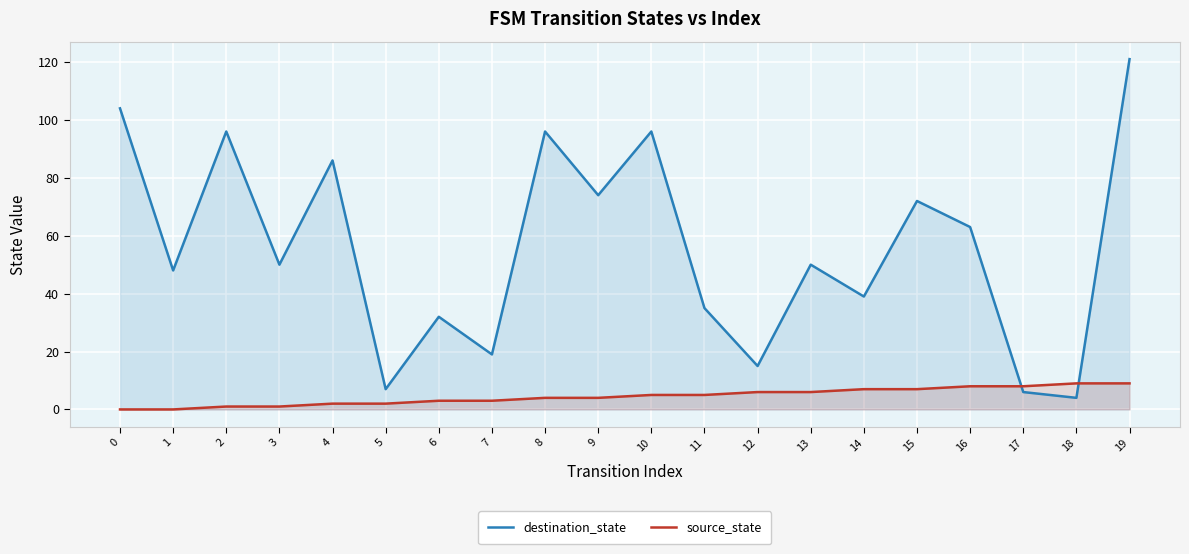

List the series in order of their overall mean, highest first.

destination_state, source_state